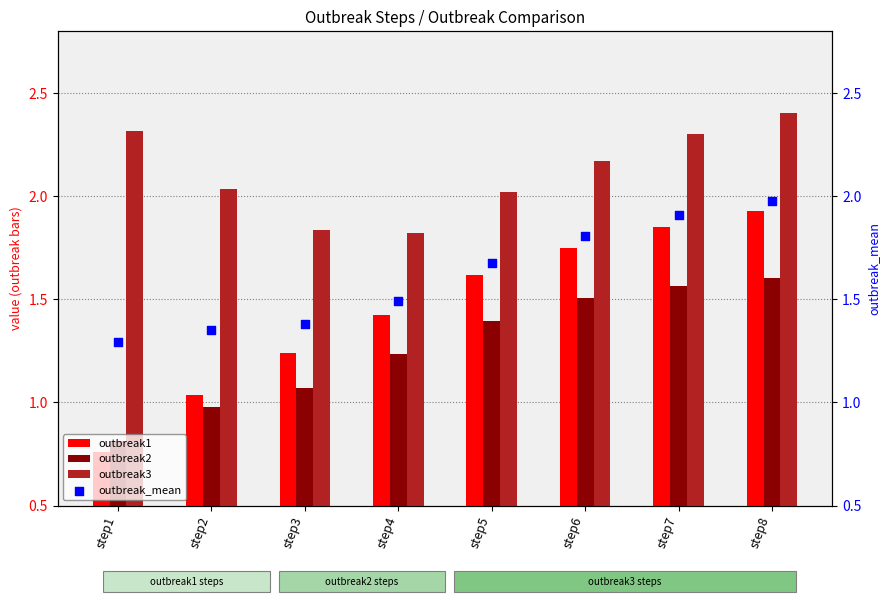

Which series reaches the maximum Y coordinate?

outbreak3